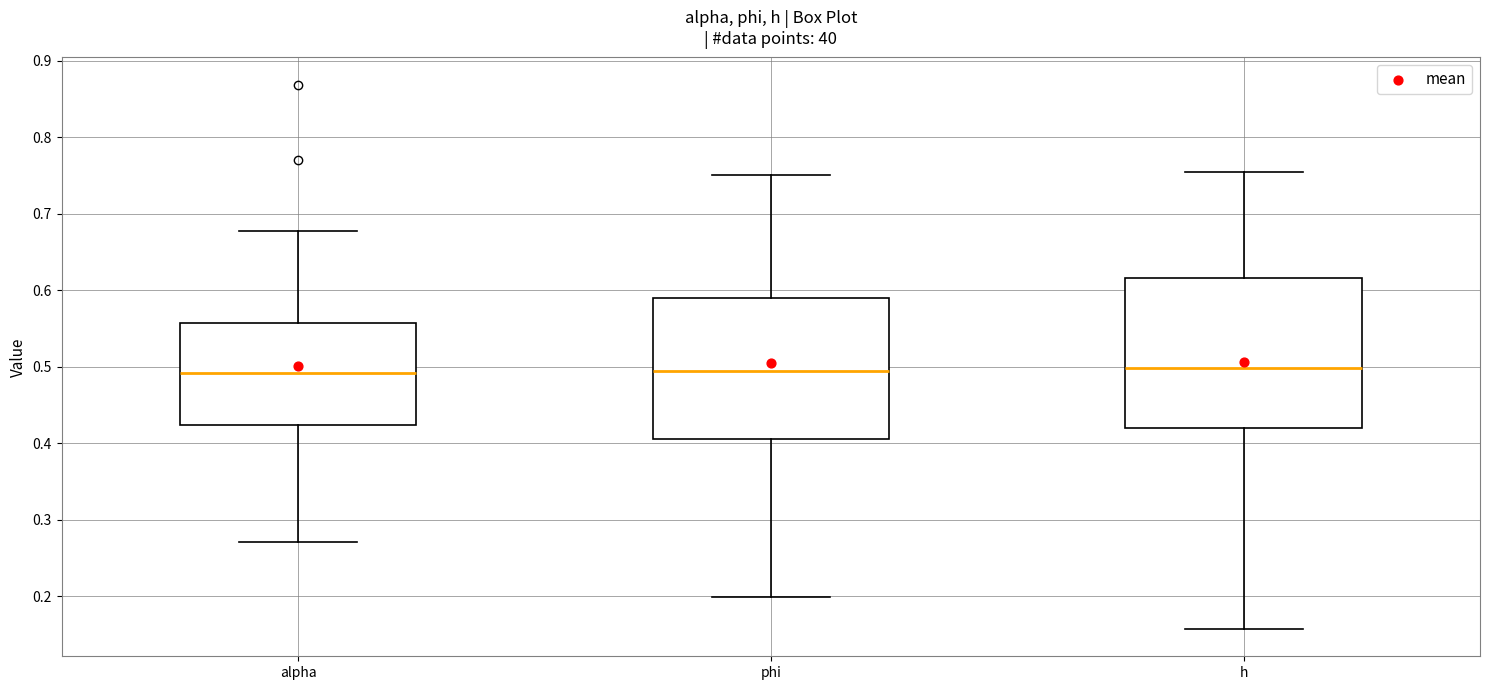

Where does the upper whisker of the box for phi end on the y-axis? The values are not printed on the chart, so give them approximately, as read against the axis.

0.75